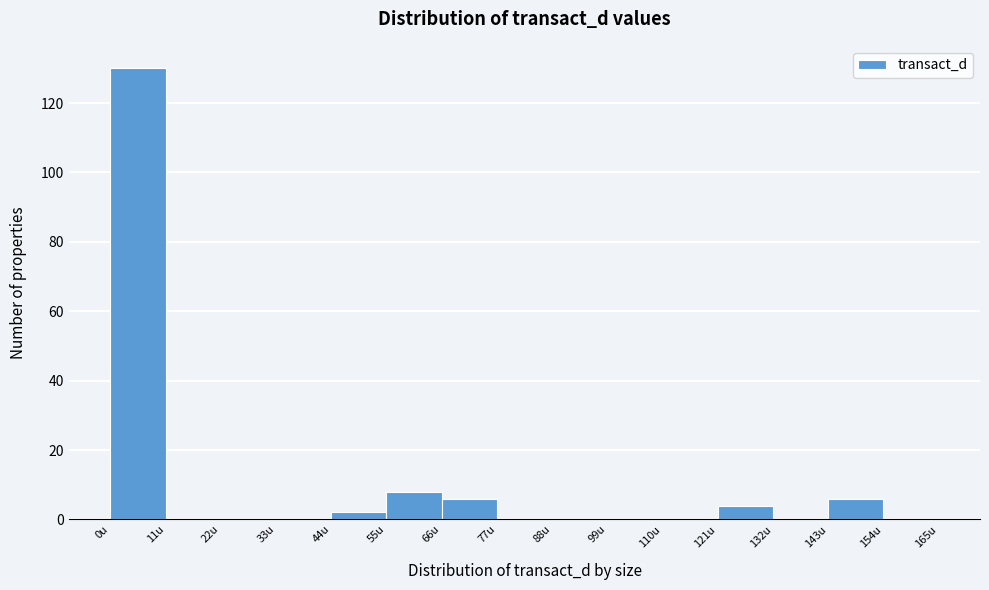

Reading left to right, transcribe this chart: for each bar, give the range it covers on the x-axis and its height. Neither the bar edges nor the heights are printed on the chart, so give them approximately, as read against the axes.

0 to 12: 130
12 to 22: 0
22 to 34: 0
34 to 44: 0
44 to 56: 2
56 to 66: 8
66 to 78: 6
78 to 88: 0
88 to 100: 0
100 to 110: 0
110 to 122: 0
122 to 132: 4
132 to 144: 0
144 to 154: 6
154 to 166: 0